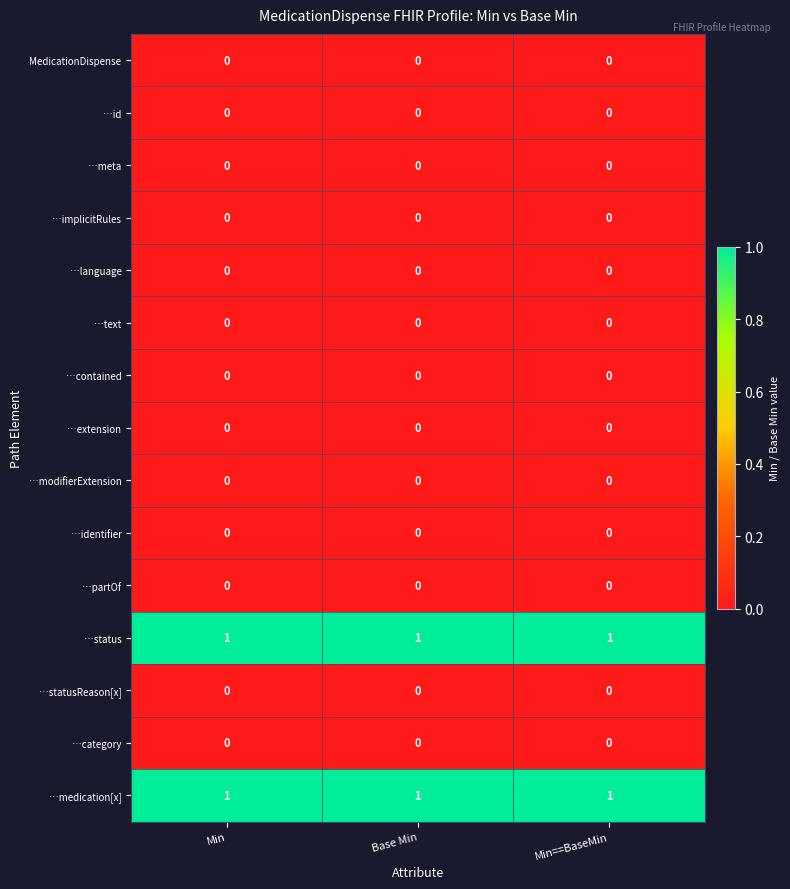

What is the difference between the highest and lowest values at Min==BaseMin?

1